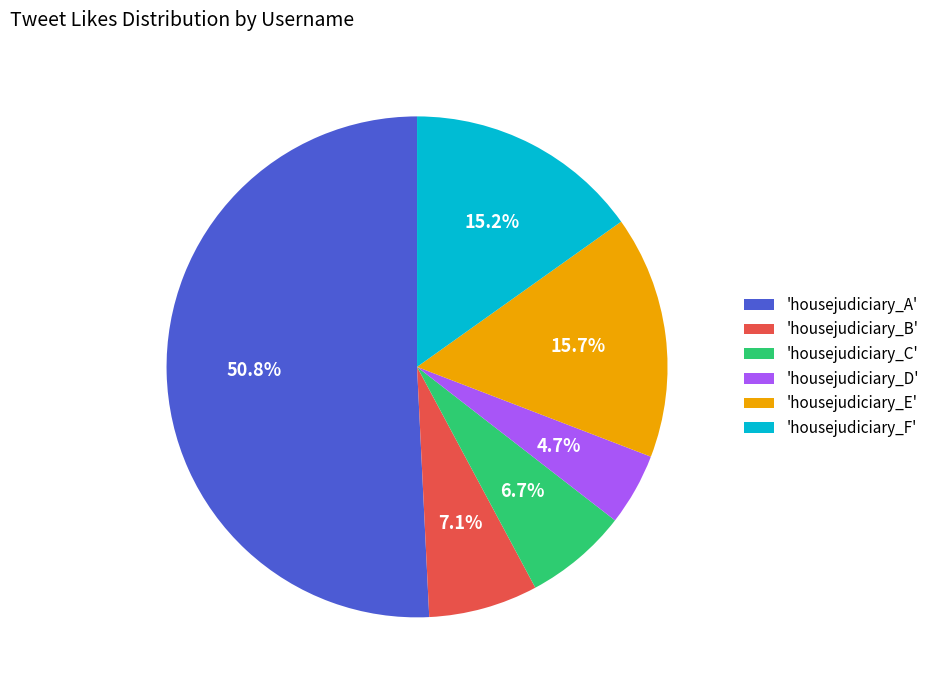

Combined, what portion of the pie is 'housejudiciary_E' and 'housejudiciary_C'?

22.4%